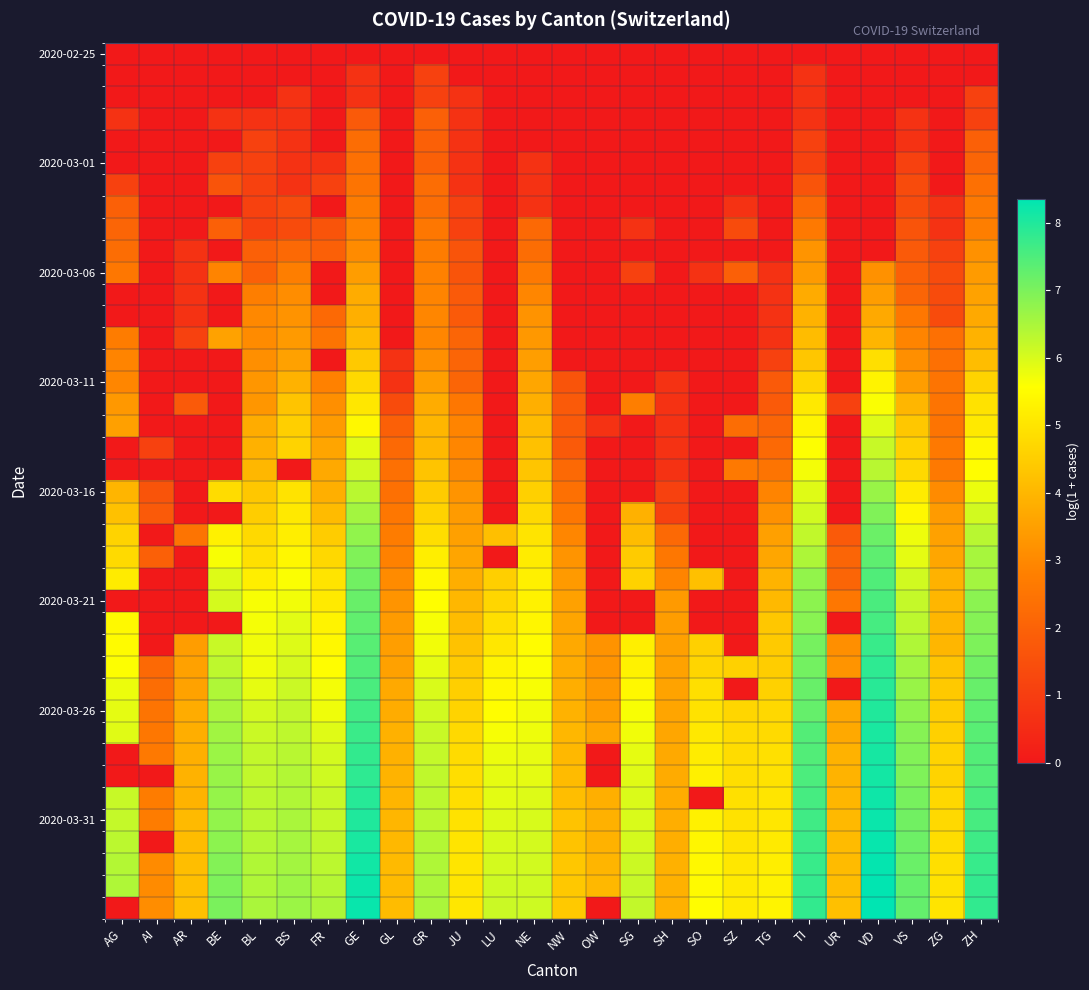

Which has a higher value, GR or NW?

GR